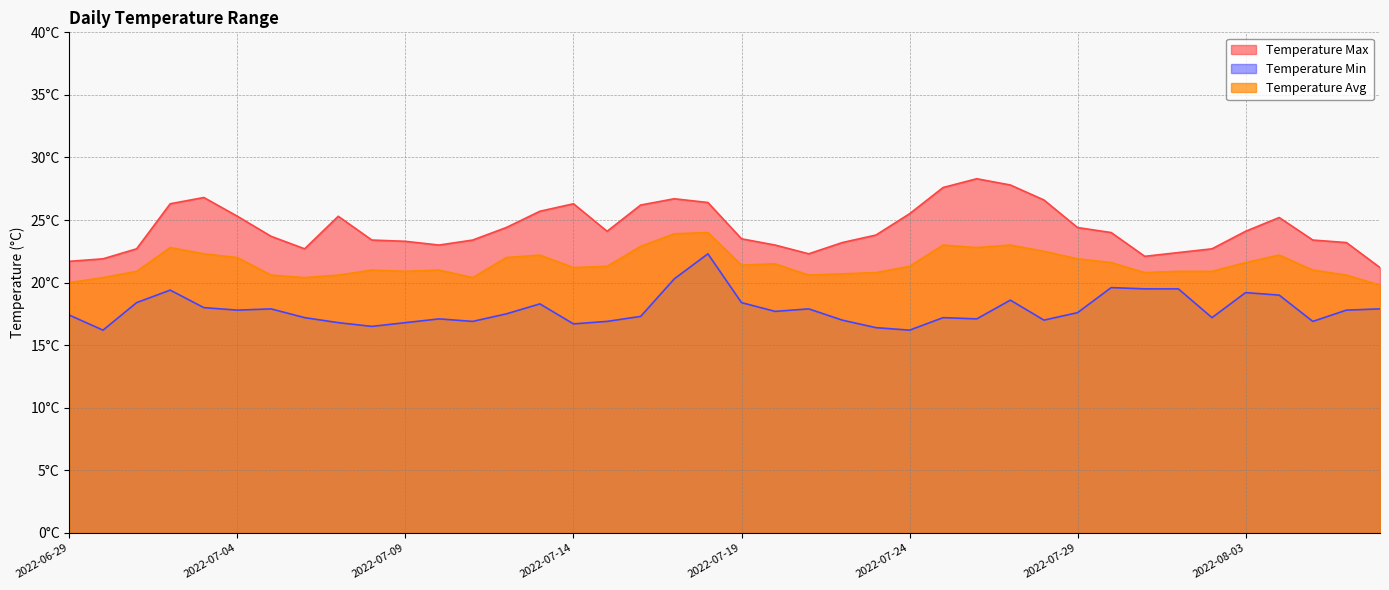

Is the value of Temperature Min at 2022-07-01 greater than the value of Temperature Avg at 2022-08-01?

No